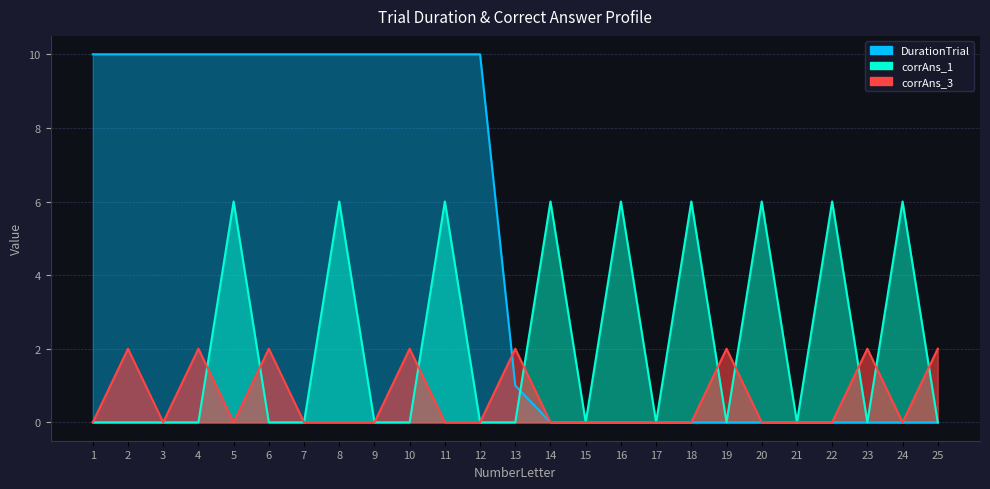

True or false: corrAns_1 and DurationTrial cross at least once.

True